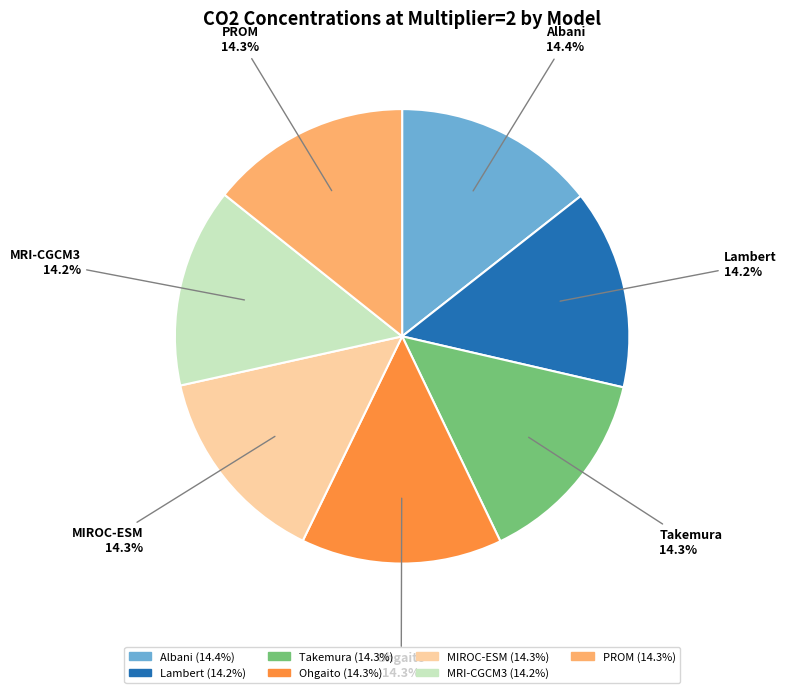

True or false: Albani accounts for 14% of the total.

True